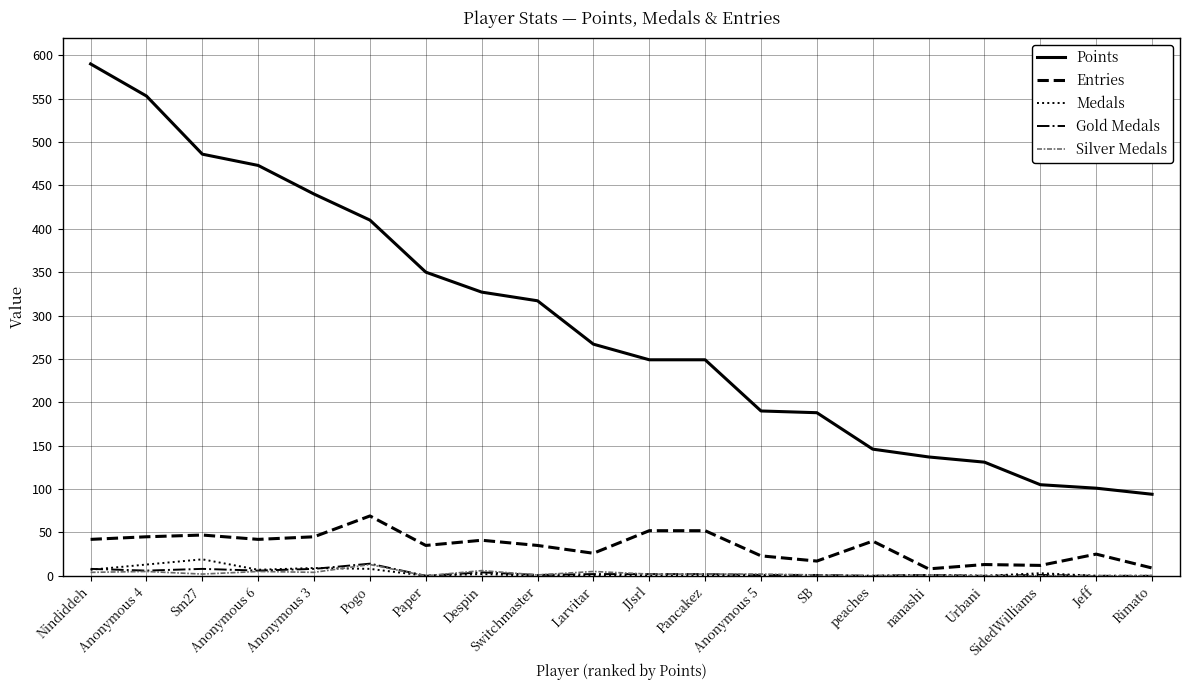

True or false: Silver Medals and Points intersect in this chart.

False